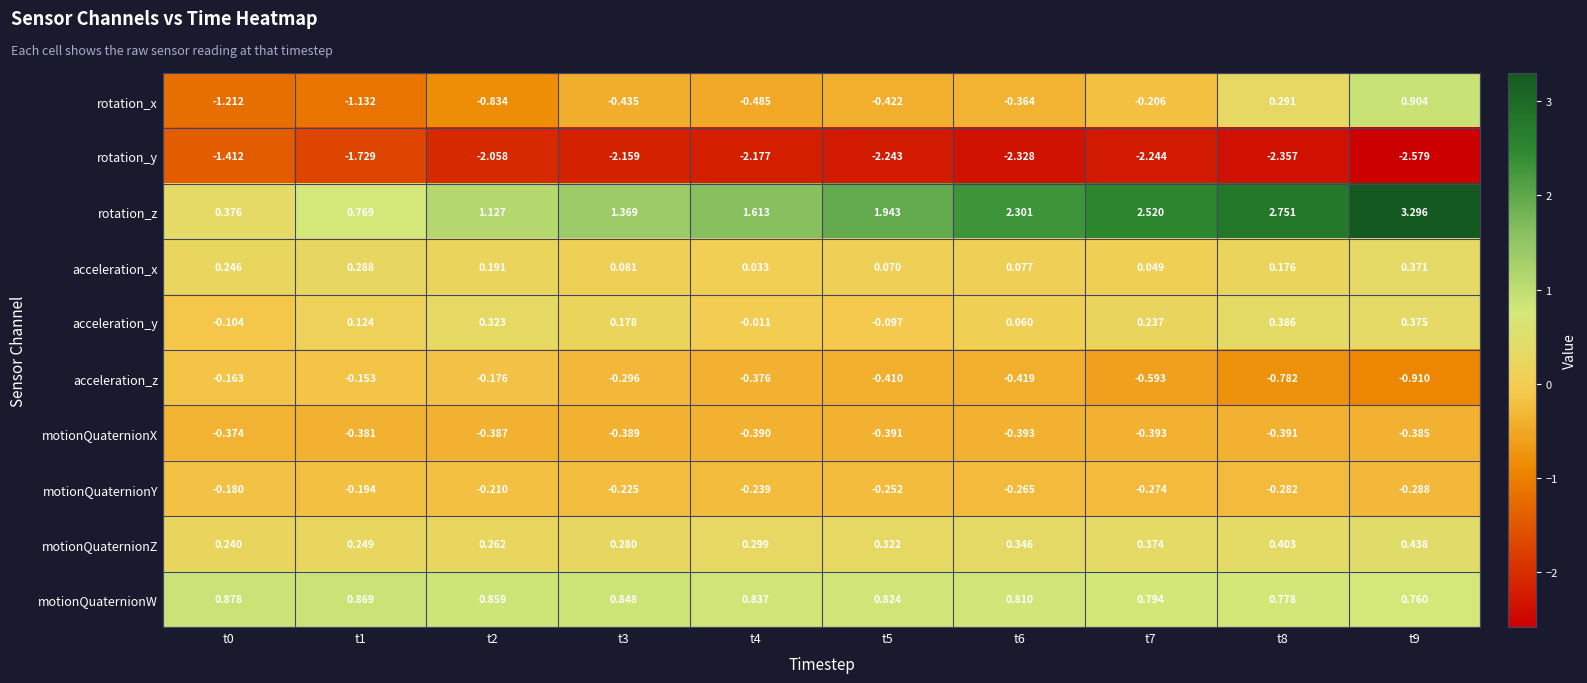

Which series has the largest total across all categories?

rotation_z